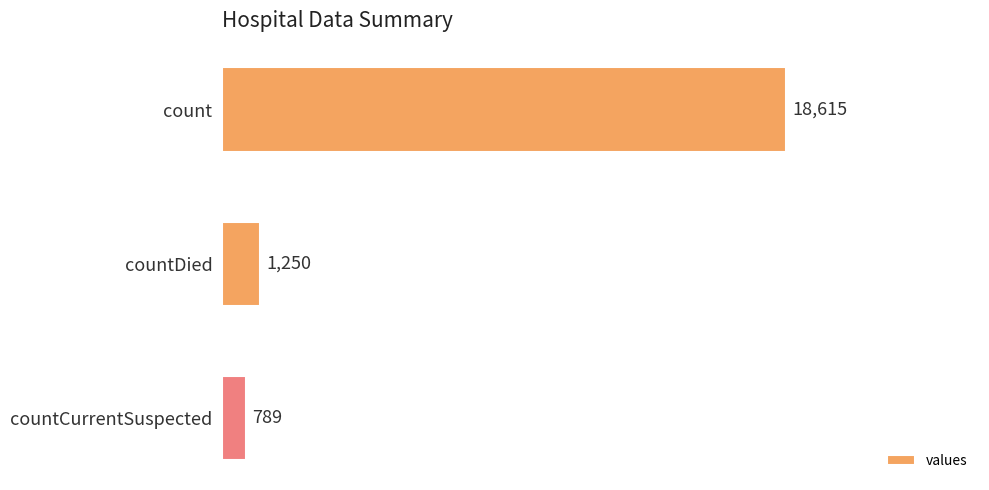

Reading bottom to top, extract all data points from this chart.

789	1250	18615